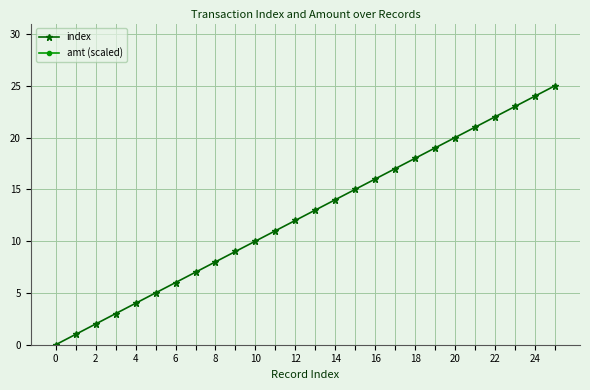

The index series shows 17.0 at 17. True or false?

True